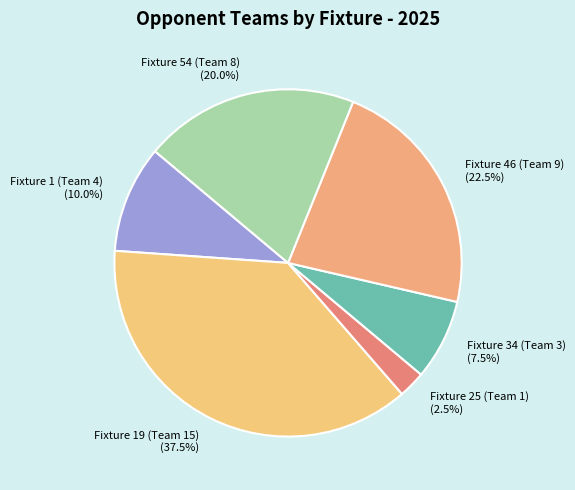

Approximately how many times larger is the value at Fixture 54 (Team 8) compared to Fixture 46 (Team 9)?

0.9